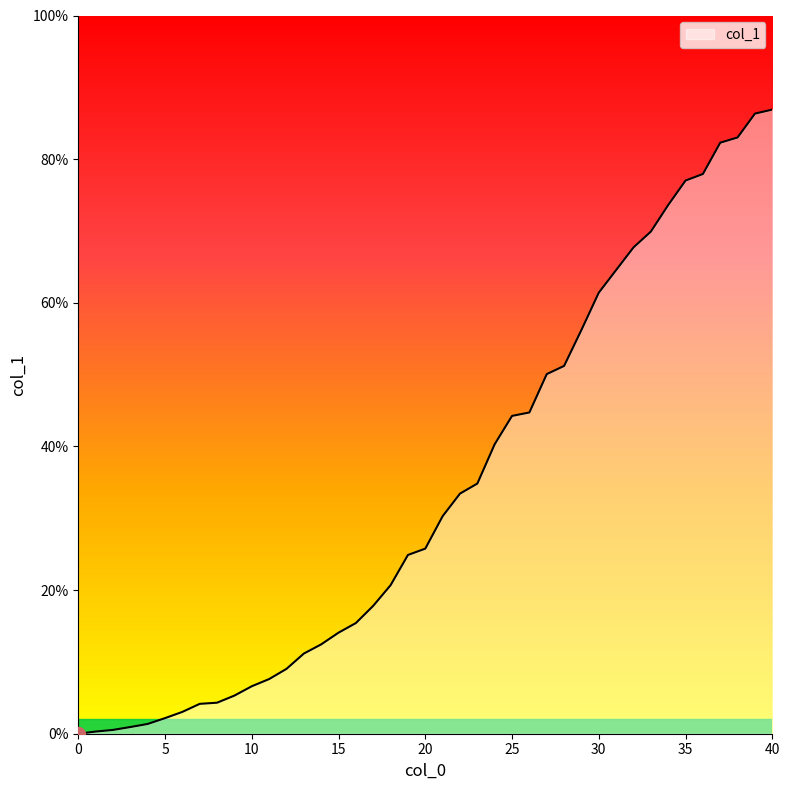

What is the greatest value displayed?

86.9